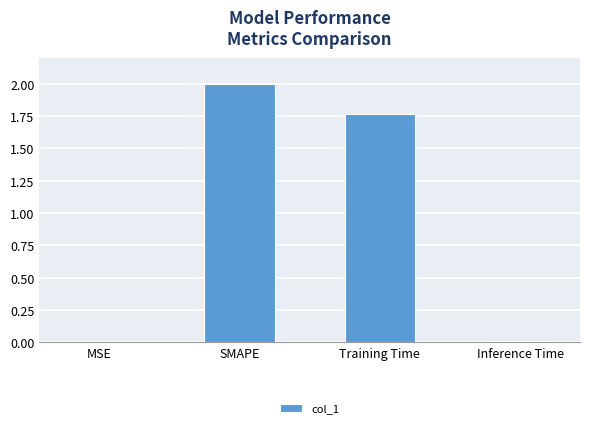

What is the sum of all values?

3.8